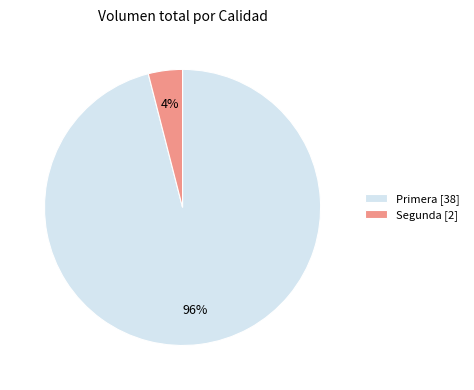

How many segments does this pie chart have?

2